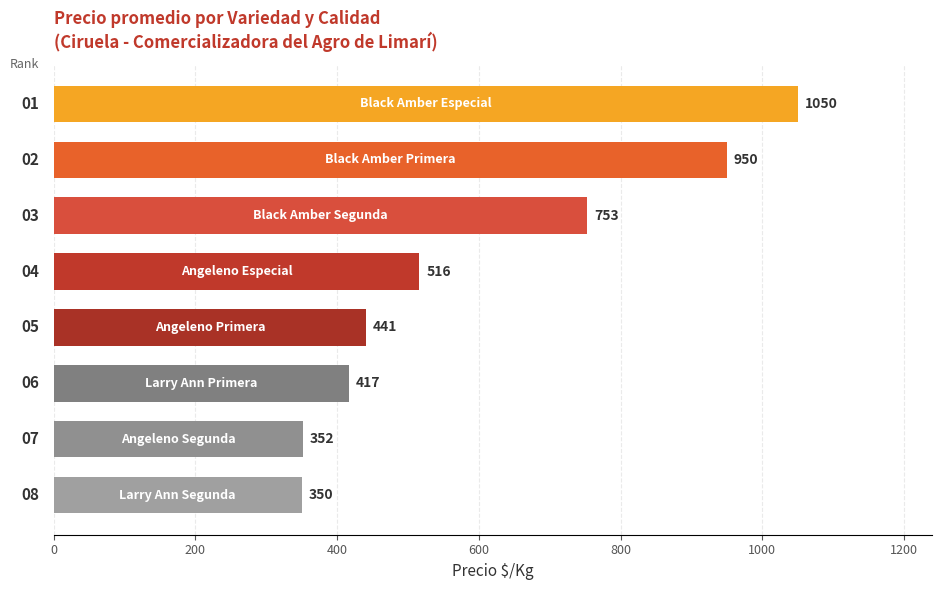

What is the maximum value shown in the chart?

1050